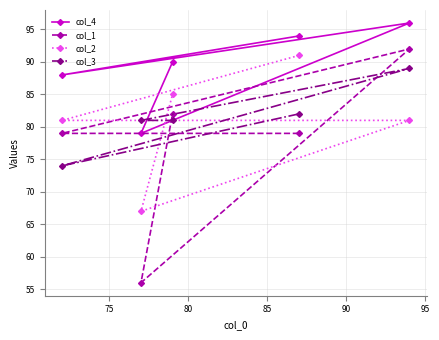

True or false: col_1 and col_4 intersect in this chart.

False